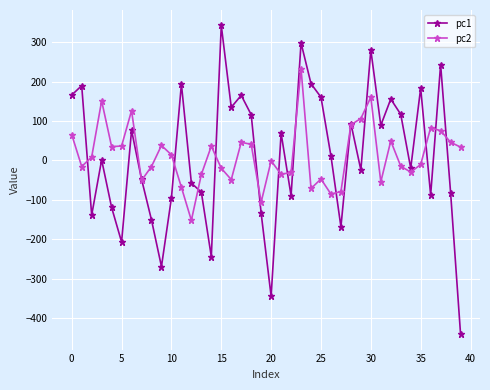

What is the greatest value displayed?

342.8